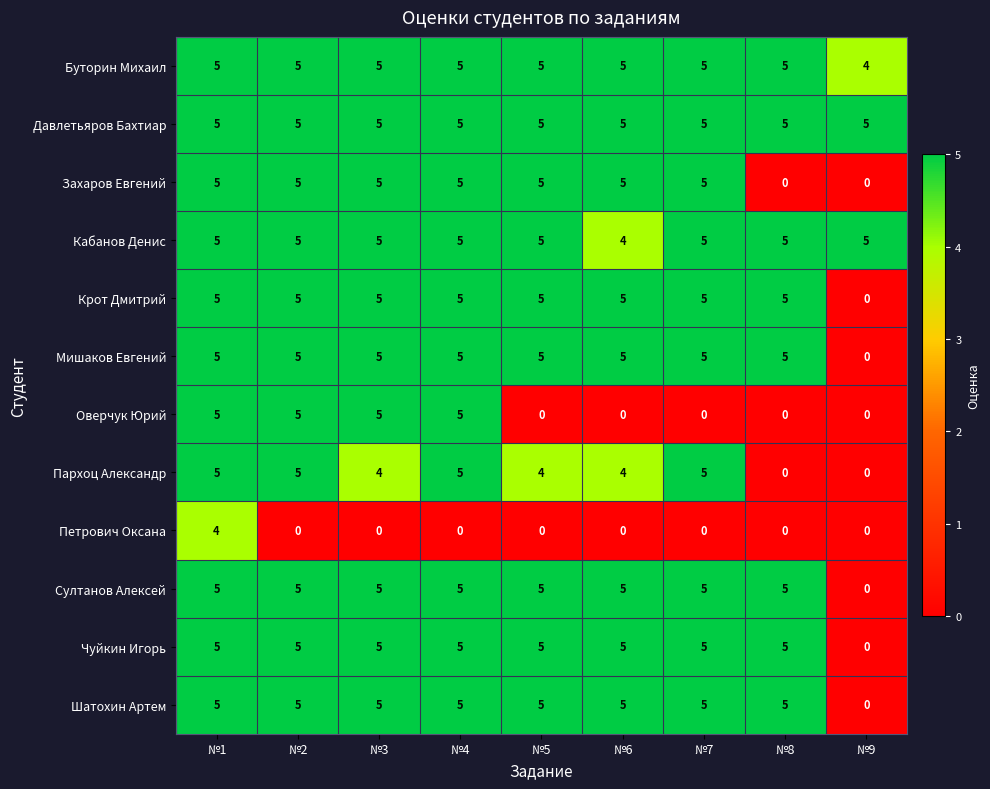

At which category is the sum across all series the highest?

№1